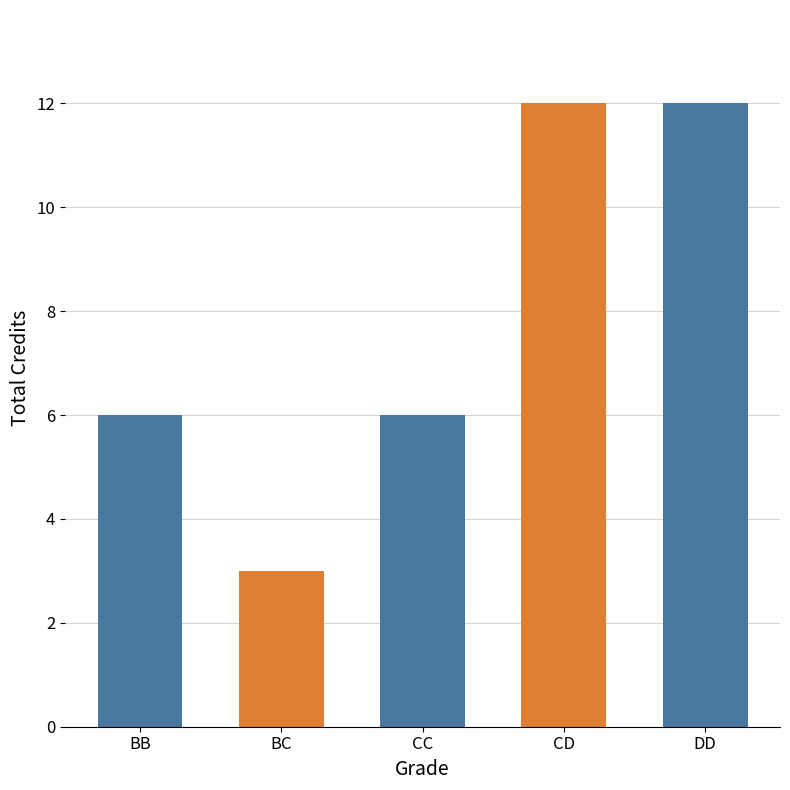

Between CD and BB, which is larger?

CD